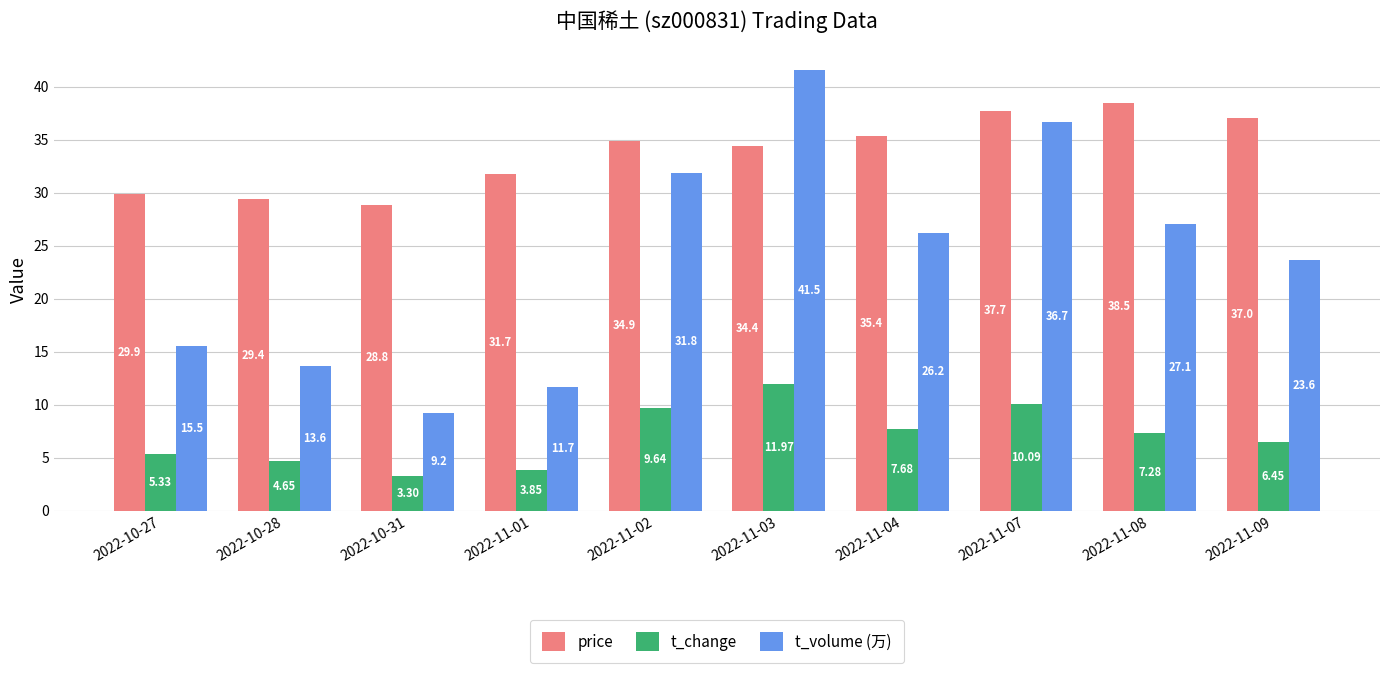

What is the sum of all t_change values?

70.2